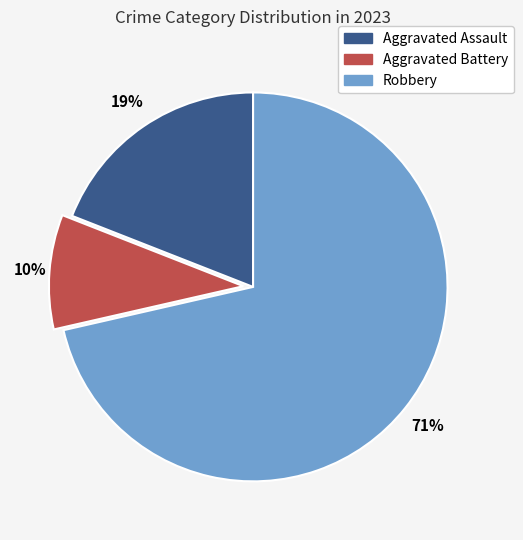

What is the largest slice in the pie chart?

Robbery